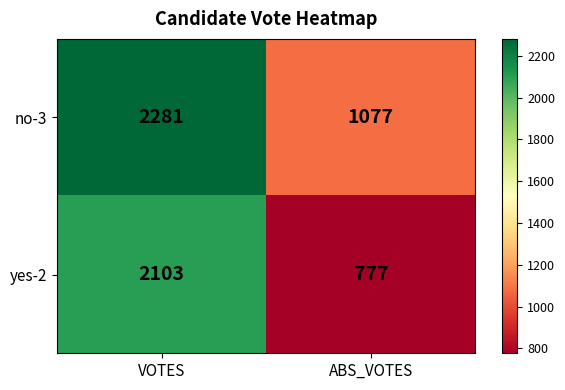

What value does the no-3 series have at VOTES, to the nearest 50?

2300